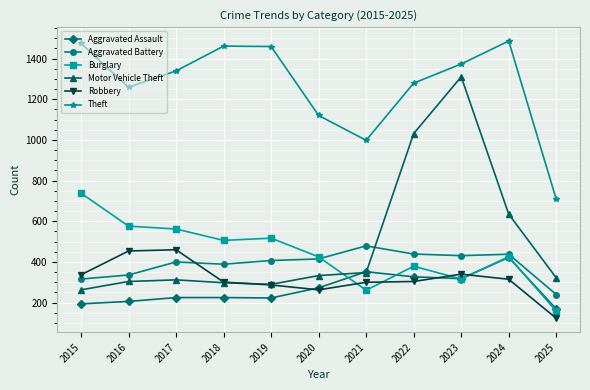

True or false: Motor Vehicle Theft has more than 1 points higher than both neighbors.

True